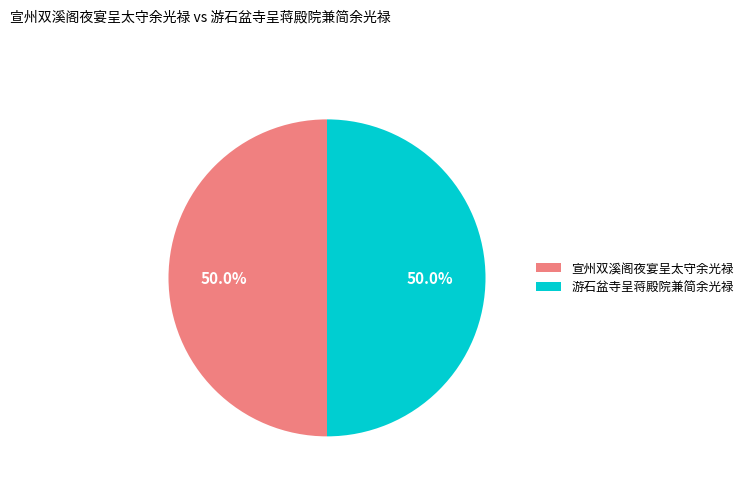

True or false: 游石盆寺呈蒋殿院兼简余光禄 accounts for 50% of the total.

True